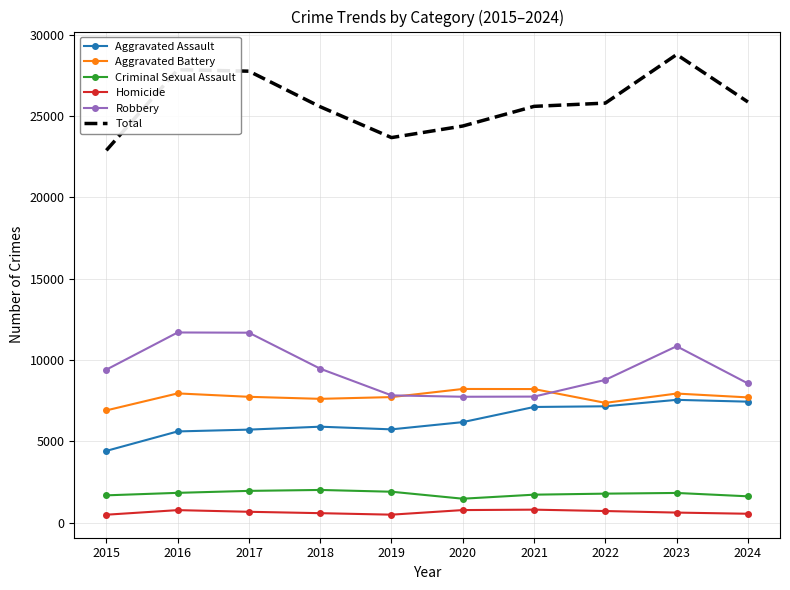

True or false: Aggravated Battery and Total intersect in this chart.

False